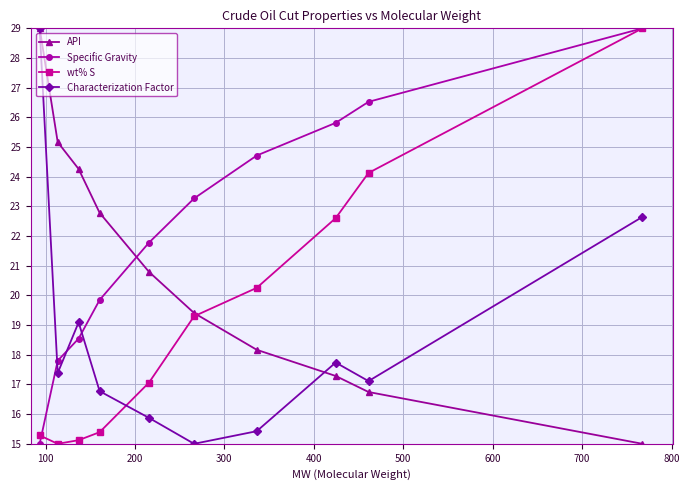

What is the smallest value displayed?

15.0